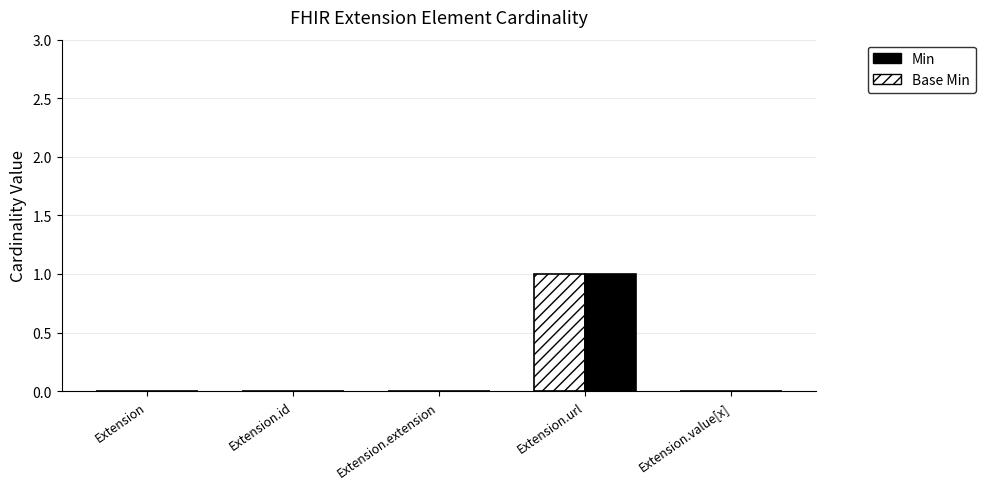

How many groups of bars are there?

5